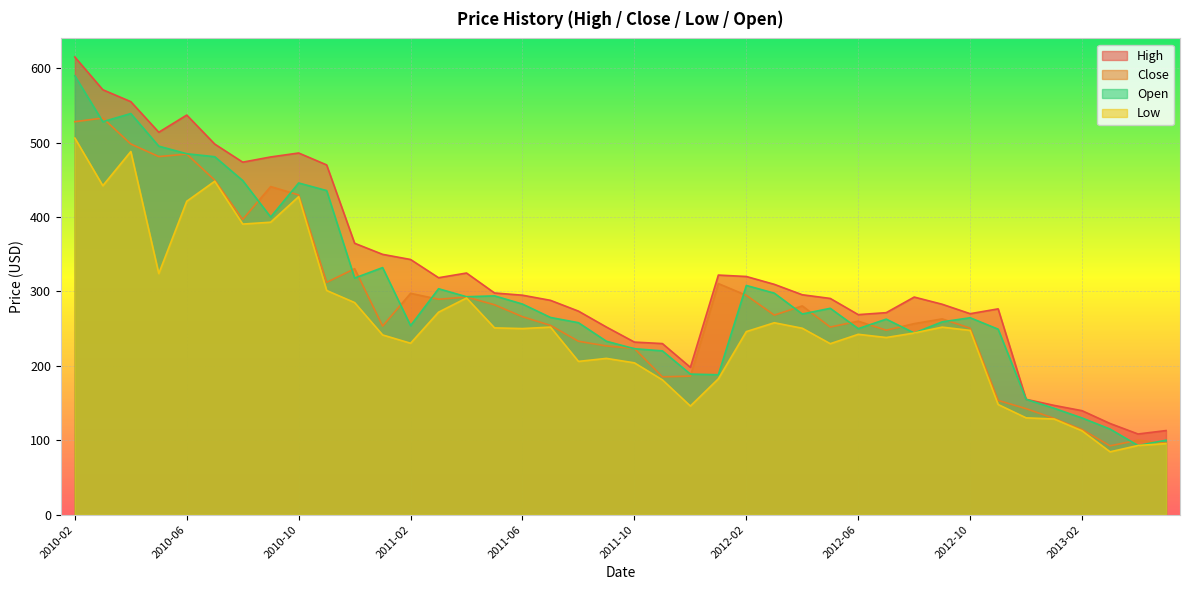

At which label does Low first exceed 247?

2010-02